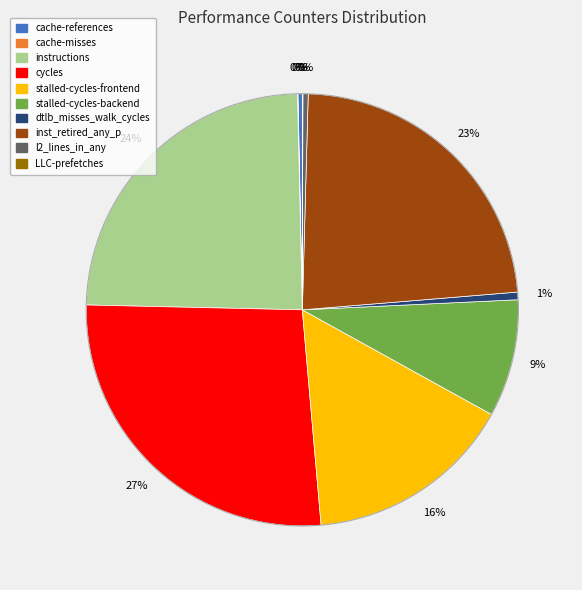

What percentage is the stalled-cycles-backend slice, to the nearest percent?

9%